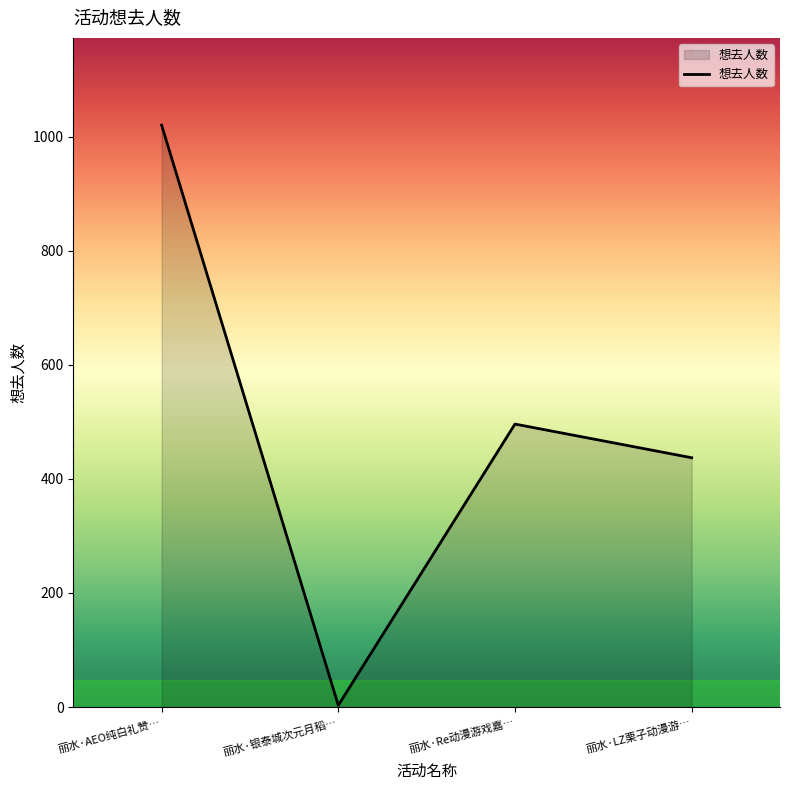

List the labels in order of value, smallest first.

丽水·银泰城次元月稻…, 丽水·LZ栗子动漫游…, 丽水·Re动漫游戏嘉…, 丽水·AEO纯白礼赞…